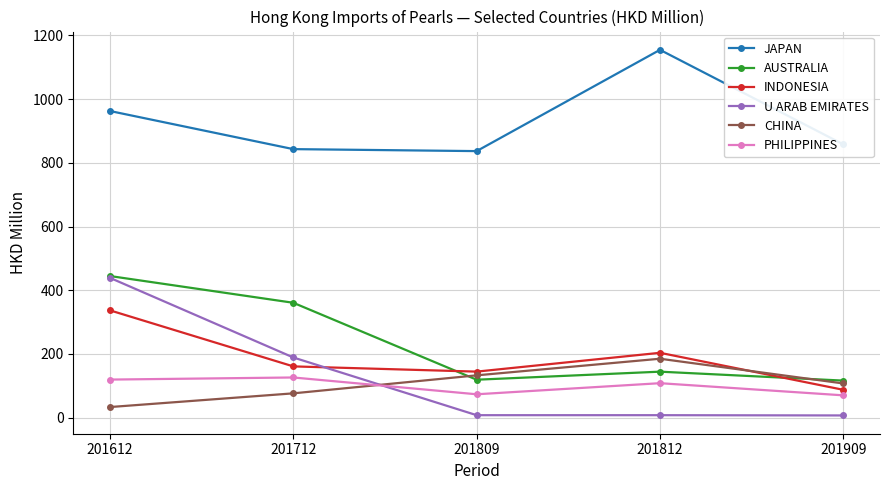

Is this an area chart (filled region under the line)?

No